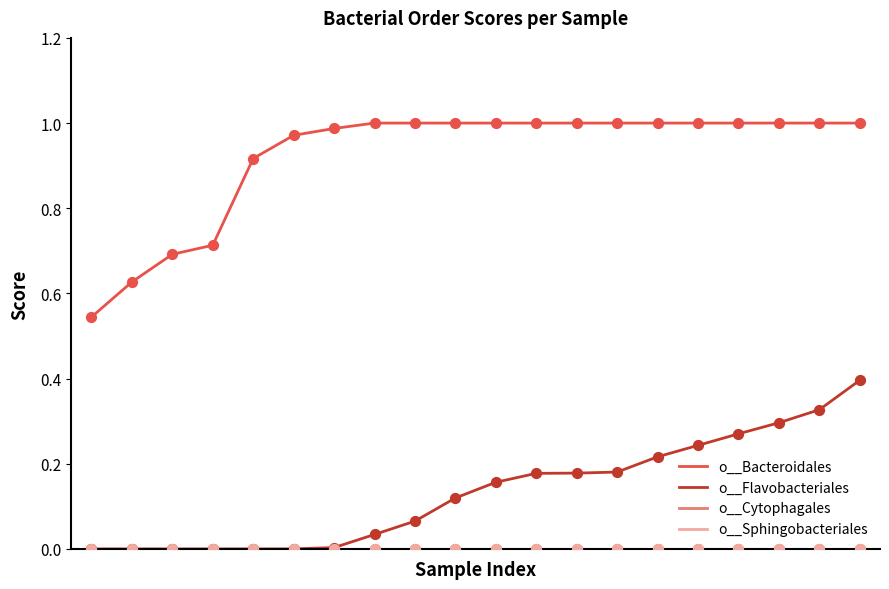

At which category is the sum across all series the highest?

19